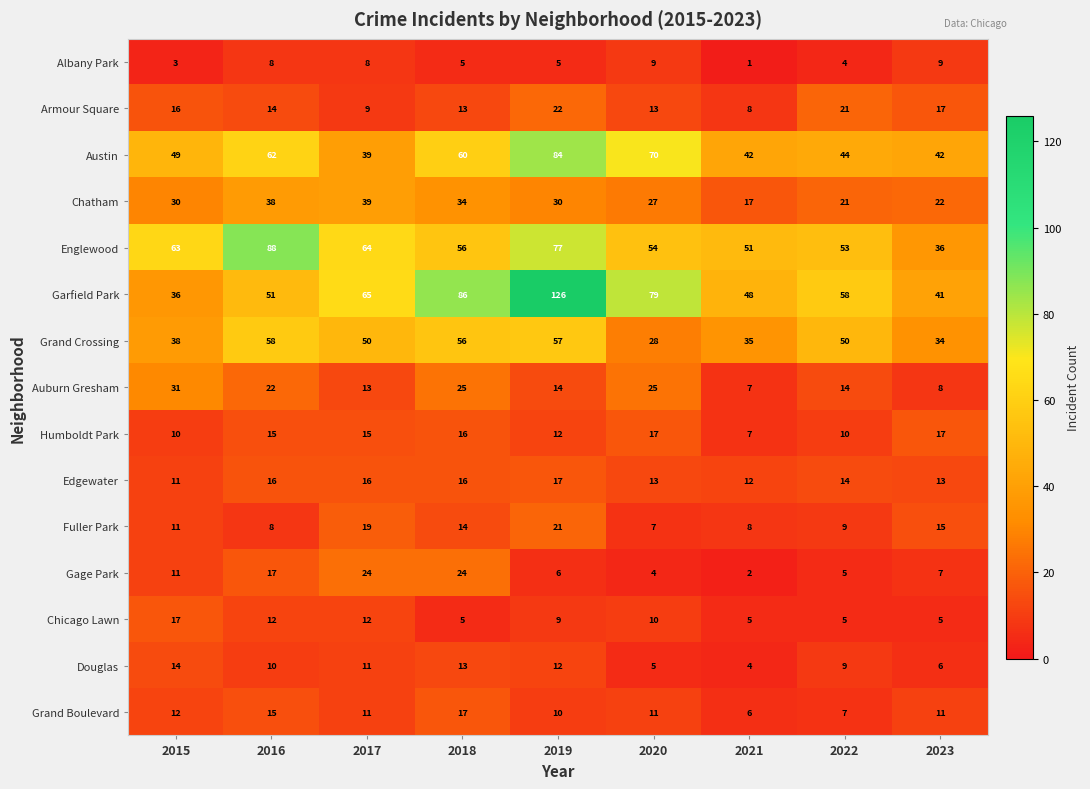

What is the sum of the Fuller Park values at 2021 and 2023?

23